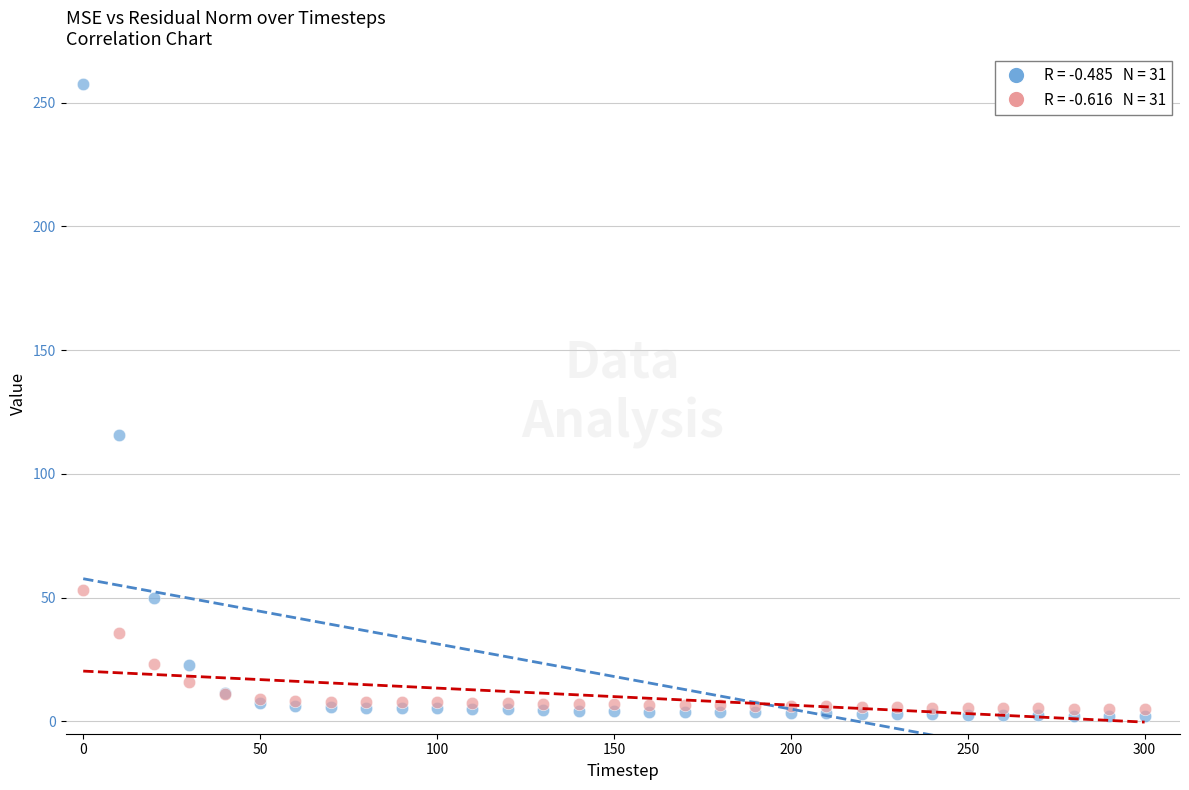

Across all series, what Y value is closest to 129?

115.9